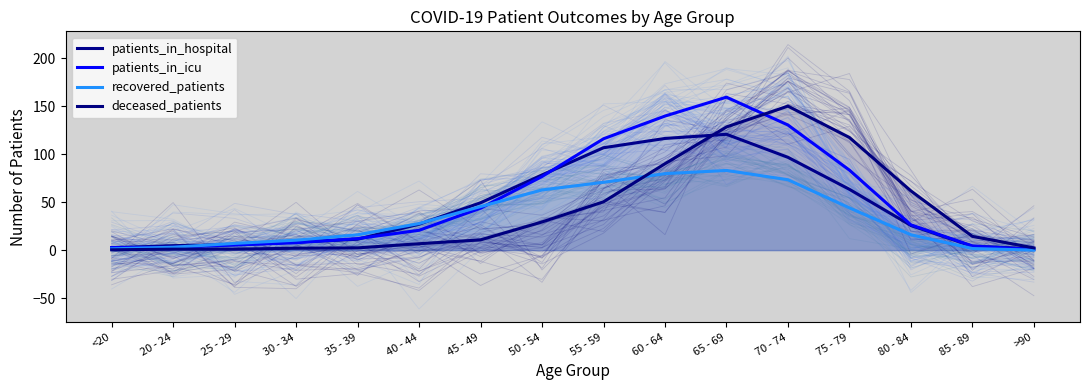

Reading right to left, what are all the values shown in this chart?

patients_in_hospital: 1.3	4.0	25.7	63.3	96.7	120.7	116.3	106.7	78.3	49.3	27.0	11.3	8.3	5.7	4.7	2.3
patients_in_icu: 0.7	4.3	26.3	83.3	130.3	159.3	139.7	116.0	76.7	43.7	20.7	12.0	7.7	5.3	3.0	2.7
recovered_patients: 0.0	1.7	16.0	44.0	73.3	83.0	79.7	70.7	62.7	45.3	27.7	16.0	10.3	7.0	3.0	1.3
deceased_patients: 2.3	14.3	61.7	117.3	150.0	128.3	90.0	50.3	29.3	10.7	6.7	2.3	2.0	1.0	1.0	0.3